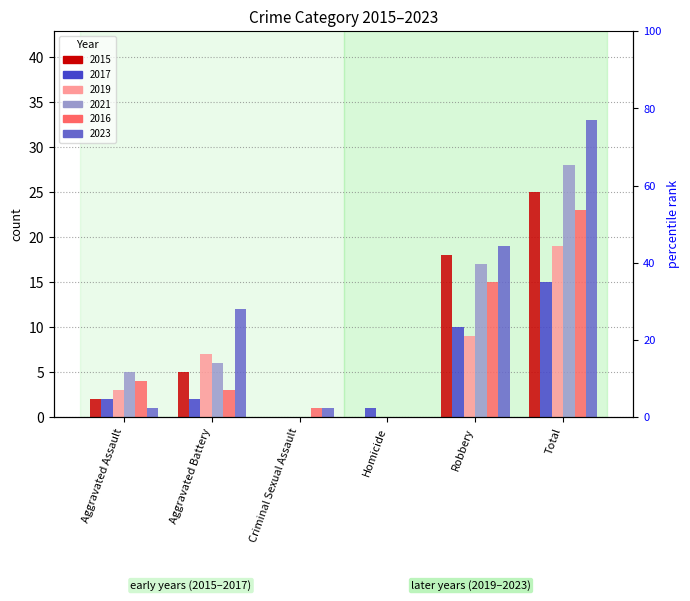

At which category does the chart reach its peak across all series?

Total